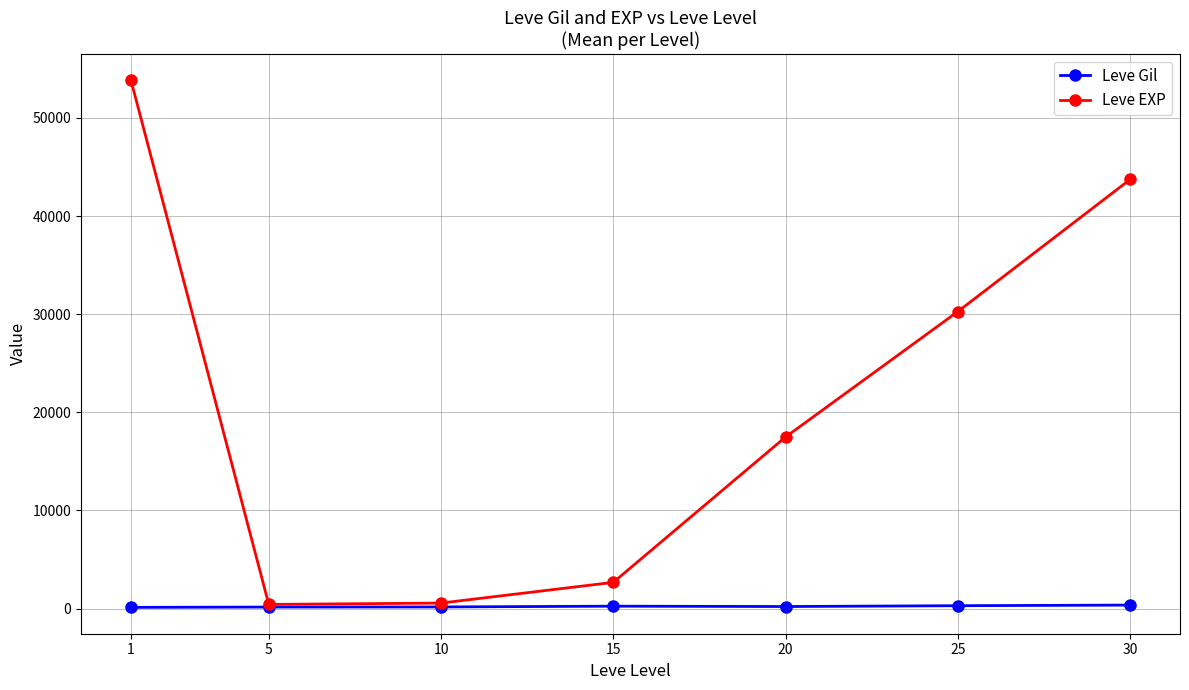

Rank the series by their maximum value, from lowest to highest.

Leve Gil, Leve EXP